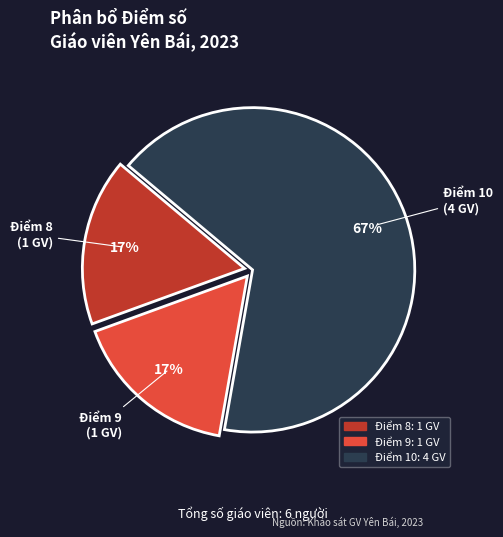

To the nearest percent, what is the difference between the largest and smallest slice percentages?

50%